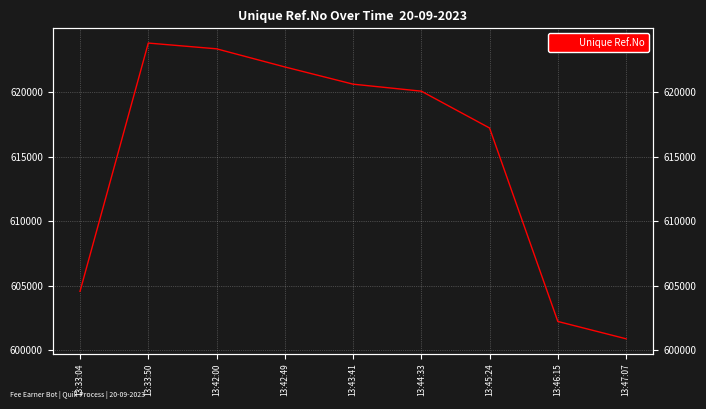

How many values are below 620081?

4